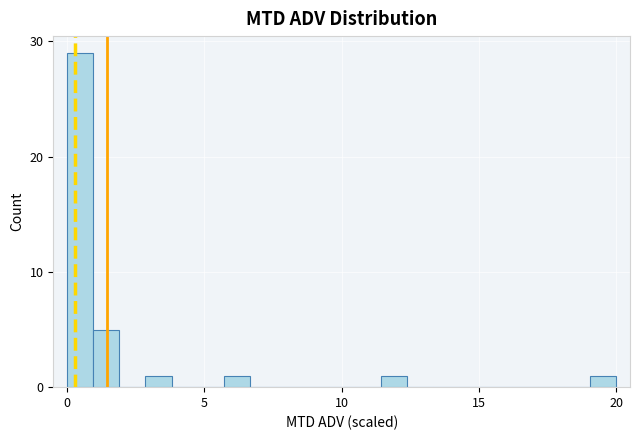

Read against the x-axis, roughly where is the centre of the tallest bar?

0.5